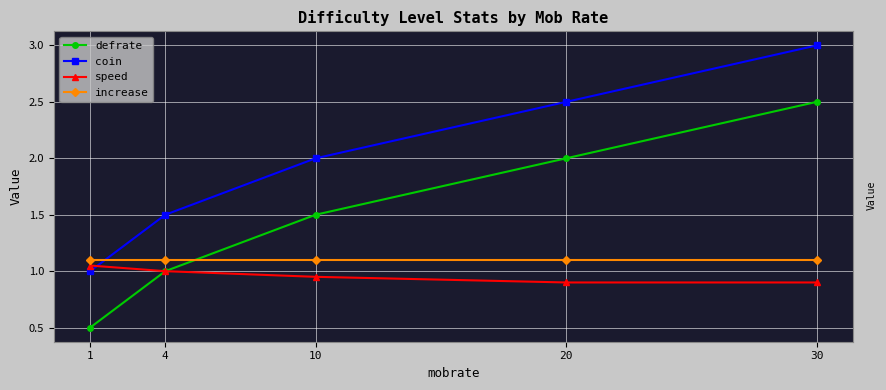

What is the difference between the coin values at 10 and 1?

1.0